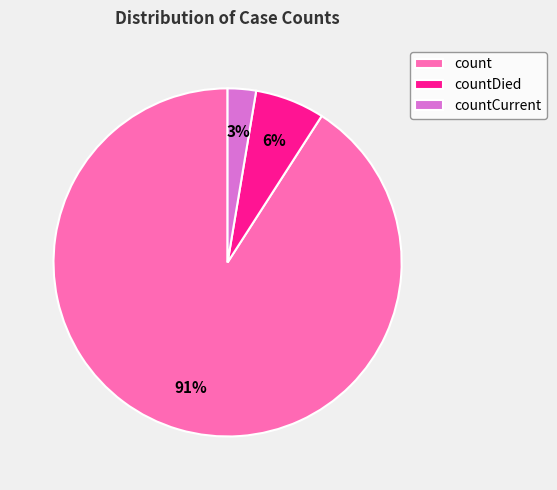

How many slices are in this pie chart?

3